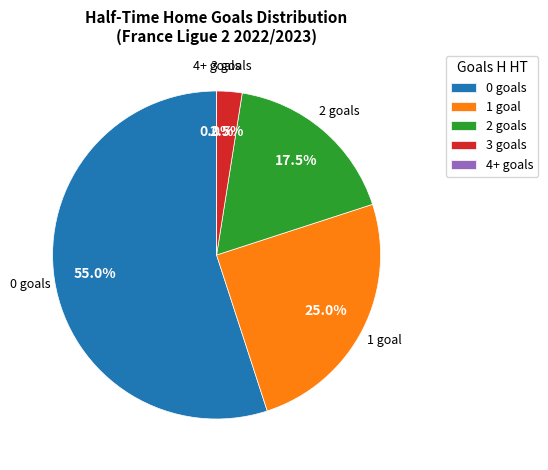

Which slice is the smallest?

4